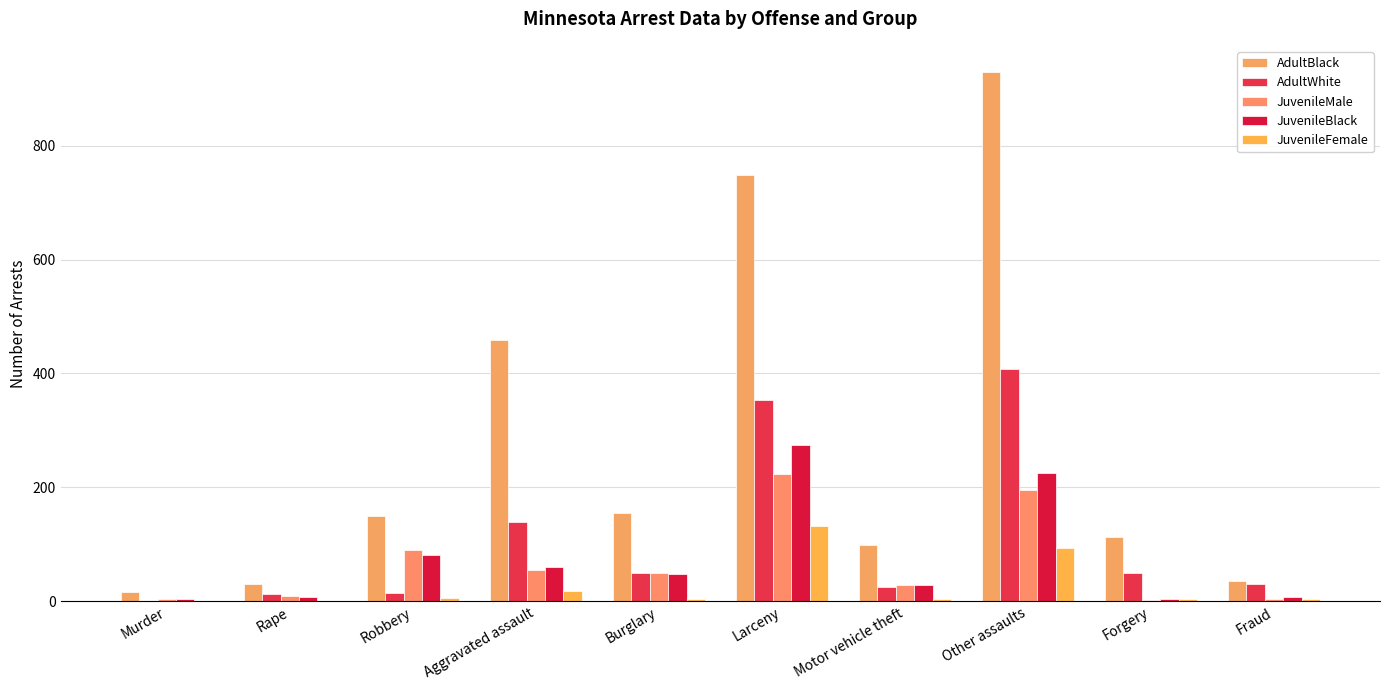

Read the JuvenileFemale value at Fraud.

3